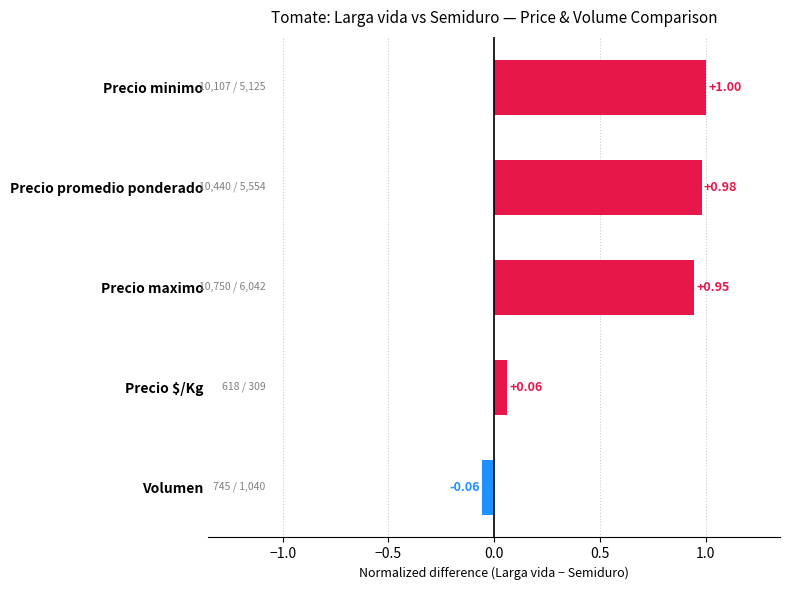

What is the label of the 5th bar from the top?

Volumen